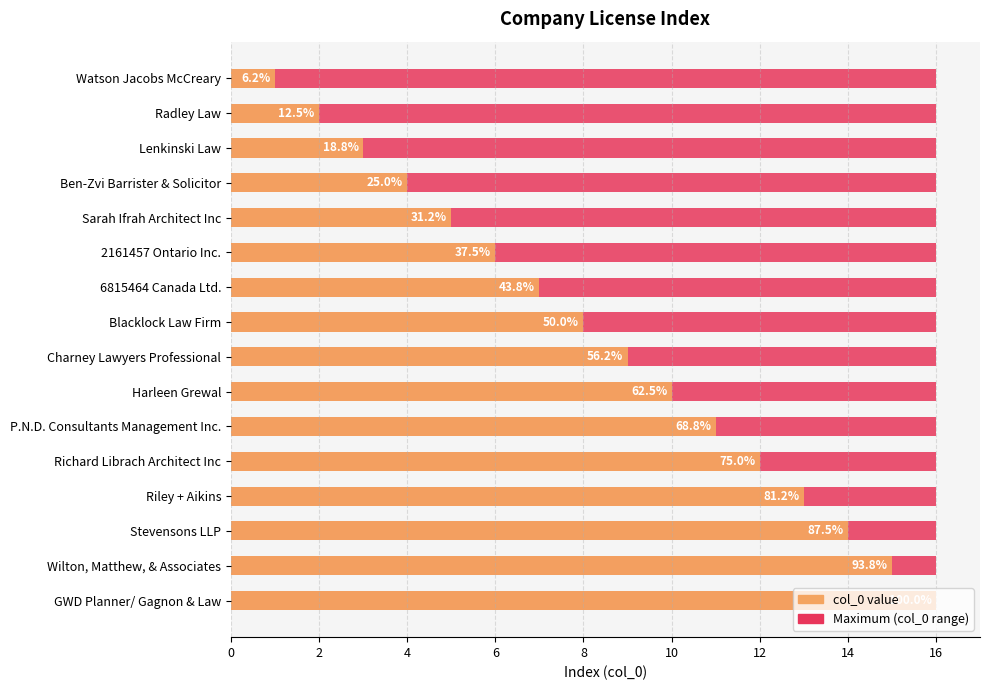

What is the spread (max minus min) of values at 16?

8.4